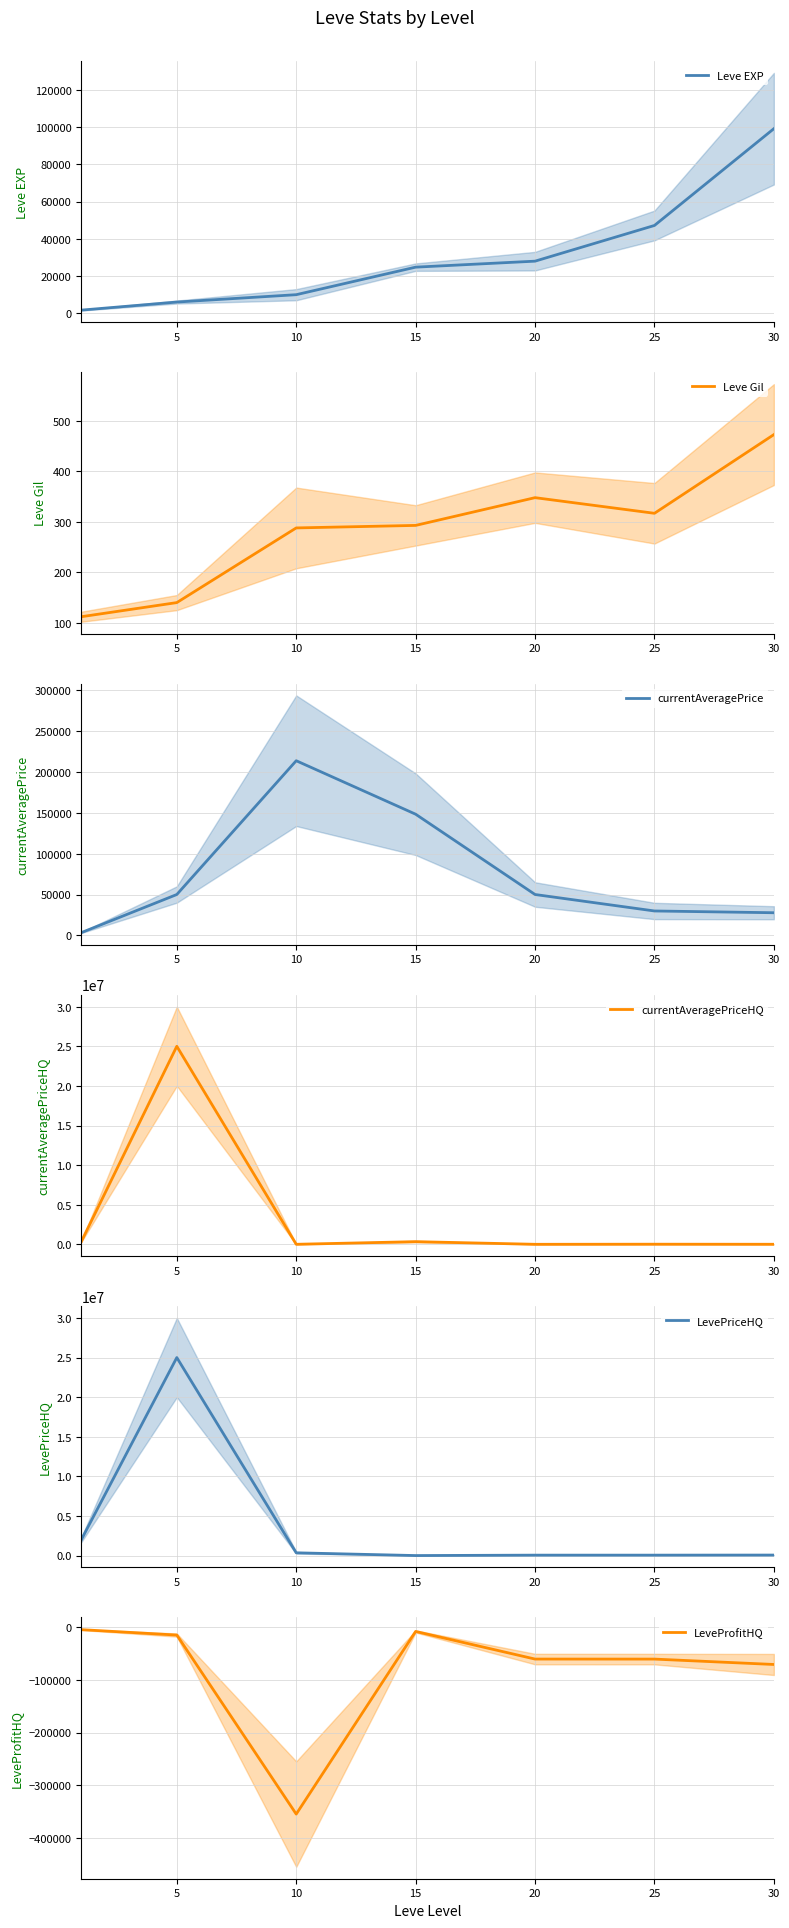

Count the number of categories in the chart.

7